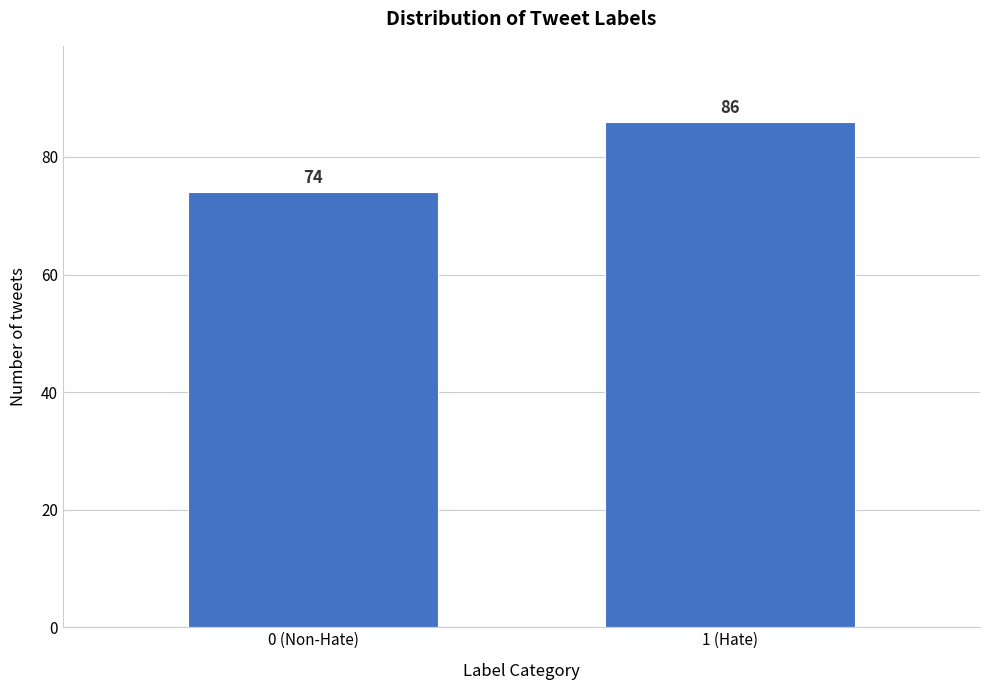

Reading right to left, extract all data points from this chart.

86	74